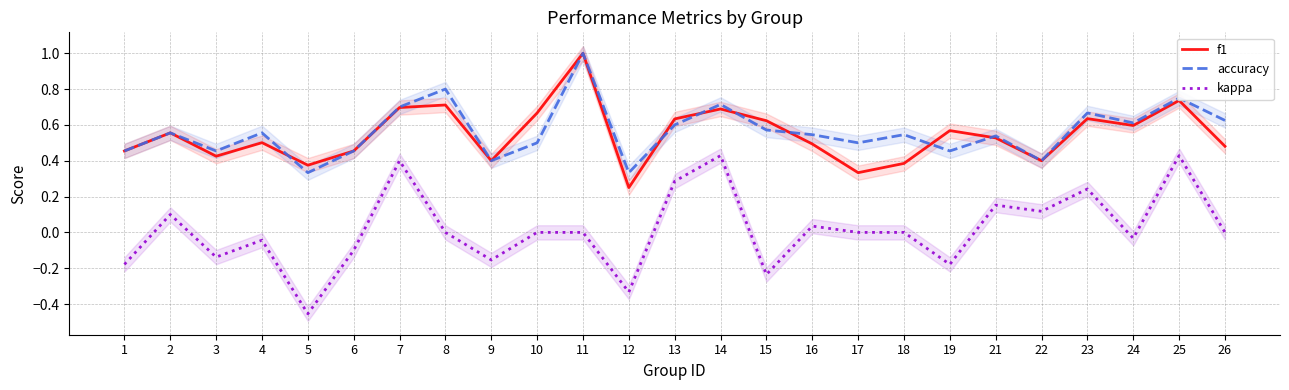

Which series has the largest range (max minus min)?

kappa